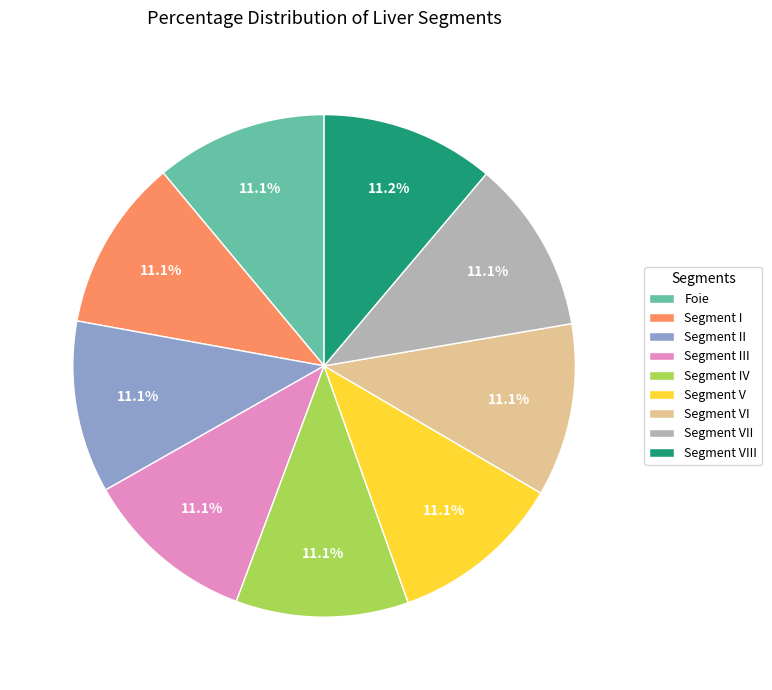

True or false: Segment VI accounts for 23% of the total.

False